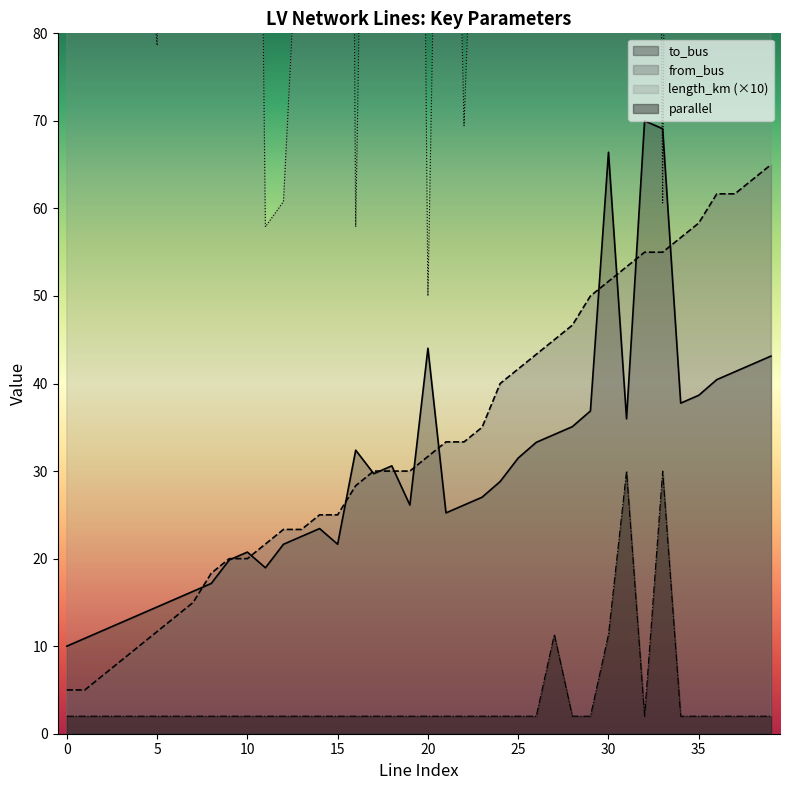

At which label does to_bus first exceed 28?

16